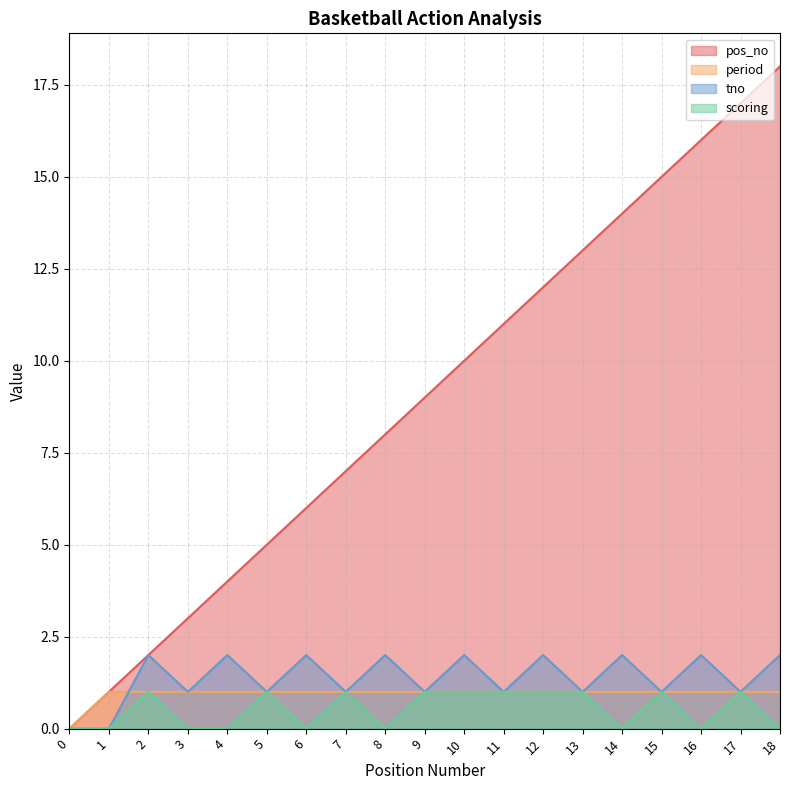

Which series has the largest total across all categories?

pos_no